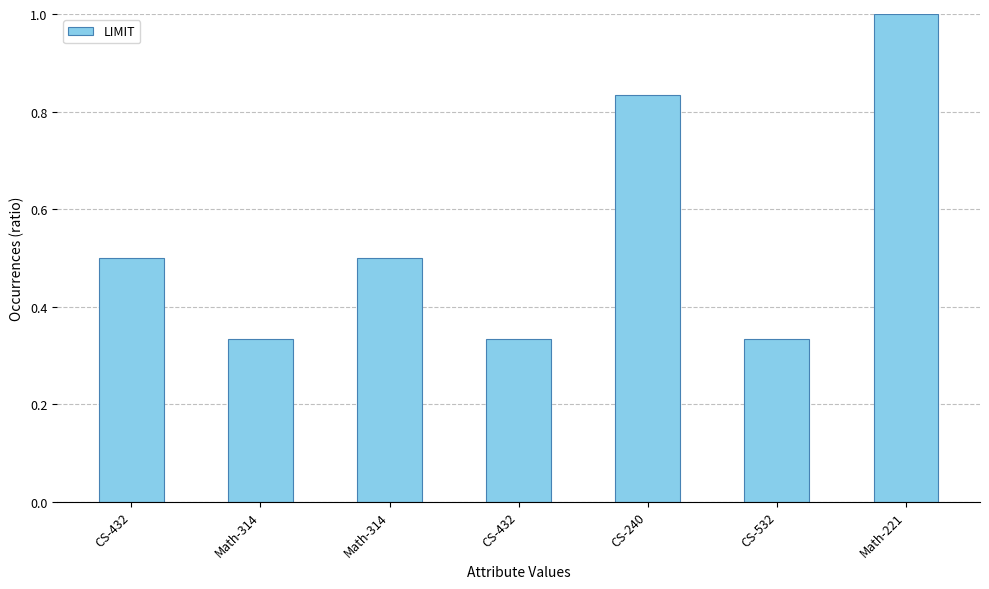

How many categories are shown in the chart?

7